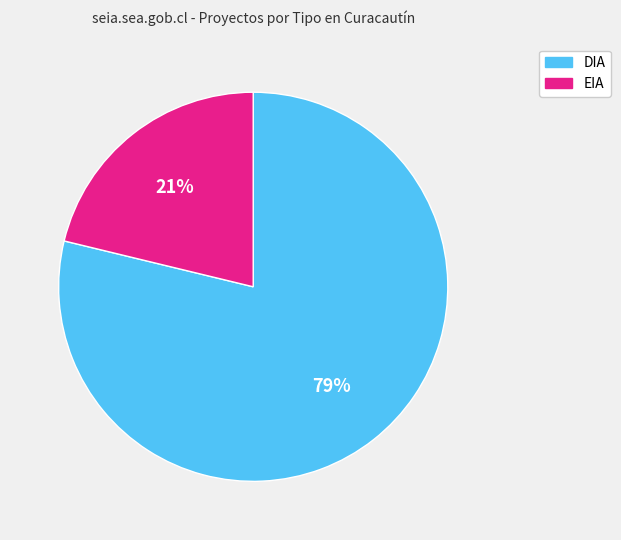

To the nearest percent, what percentage of the pie is DIA?

79%